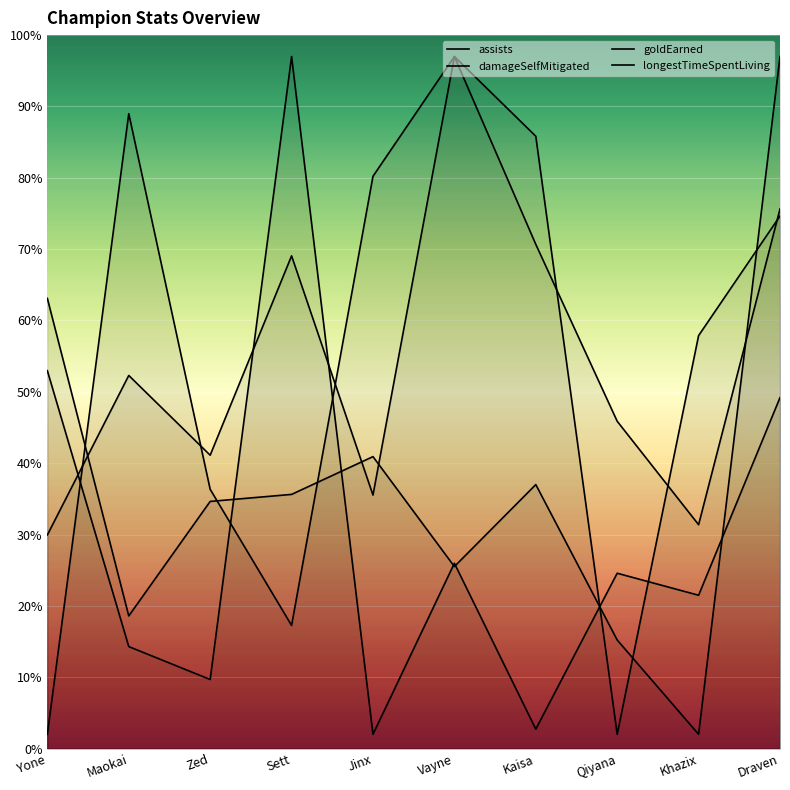

How many interior local peaks does the longestTimeSpentLiving series have?

2